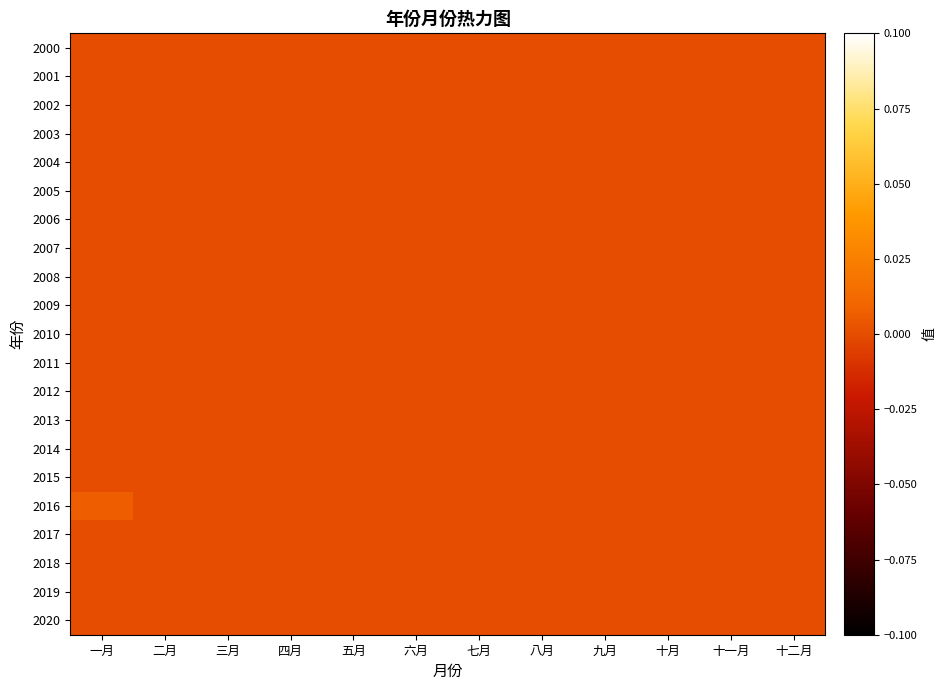

Which series has the largest range (max minus min)?

2016